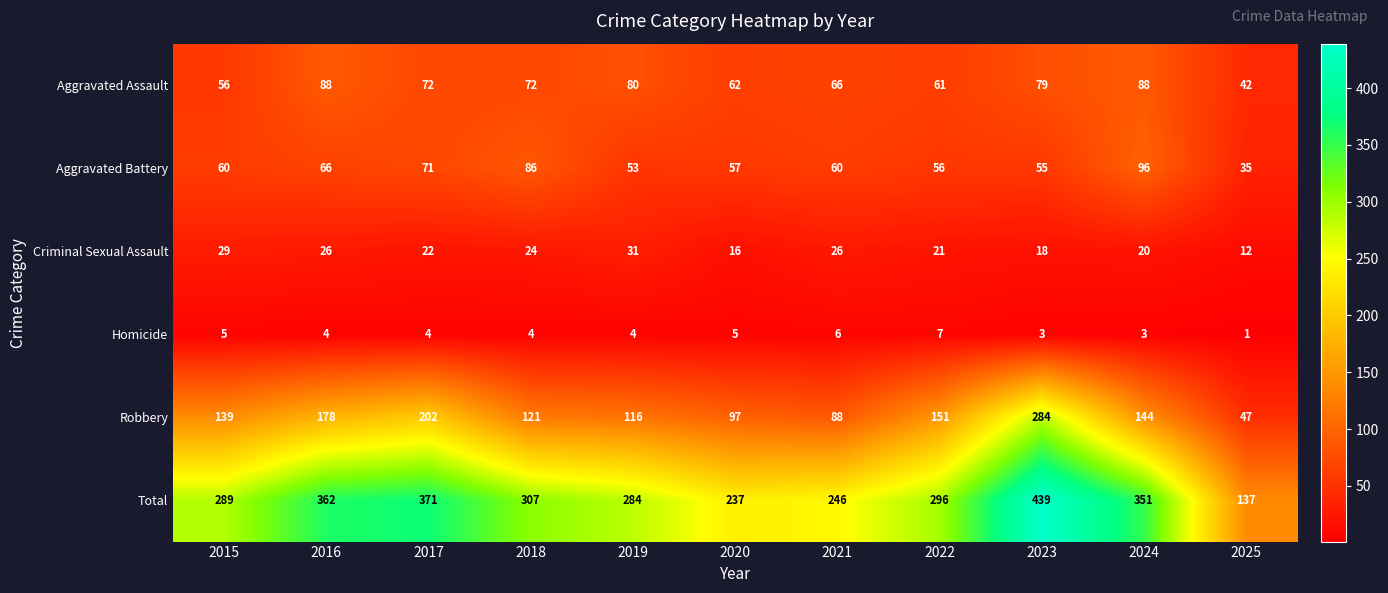

True or false: Aggravated Battery has a value of 35 at 2025.

True